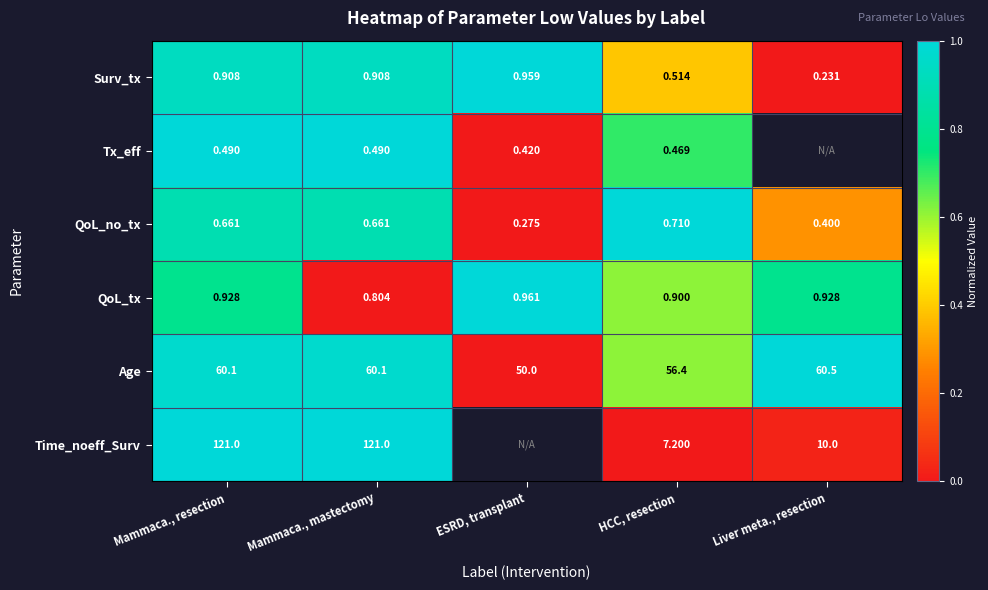

At which category is the sum across all series the highest?

Mammaca., resection